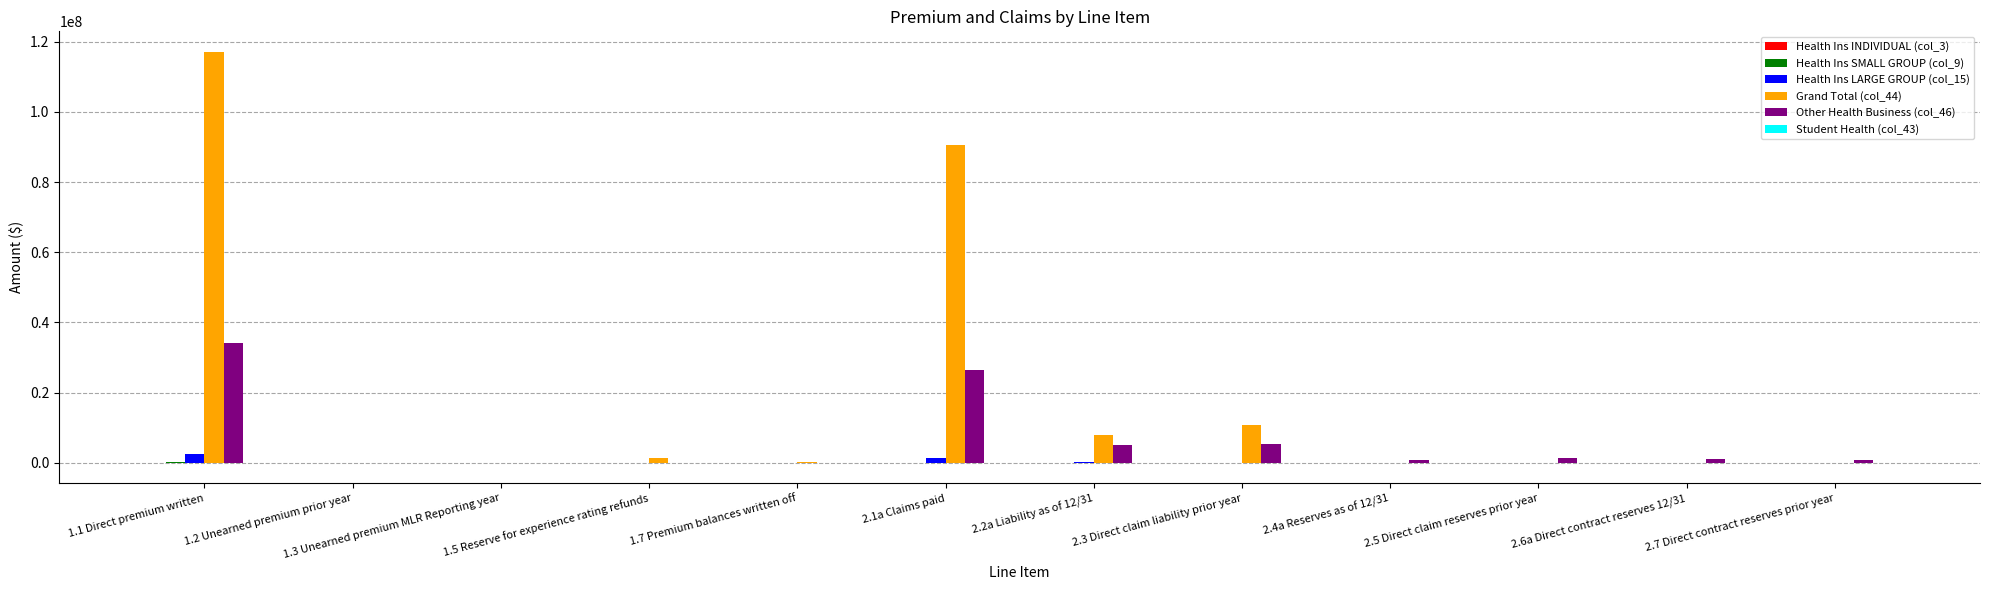

What is the sum of all Health Ins LARGE GROUP (col_15) values?

4053600.2